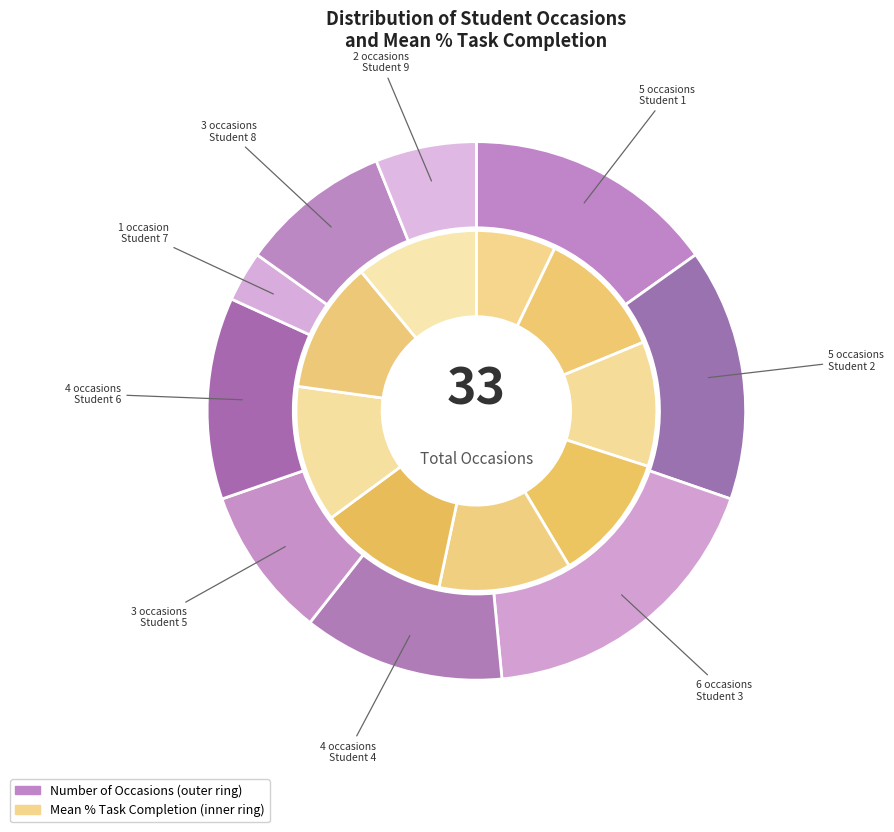

Which series has the largest range (max minus min)?

task_m